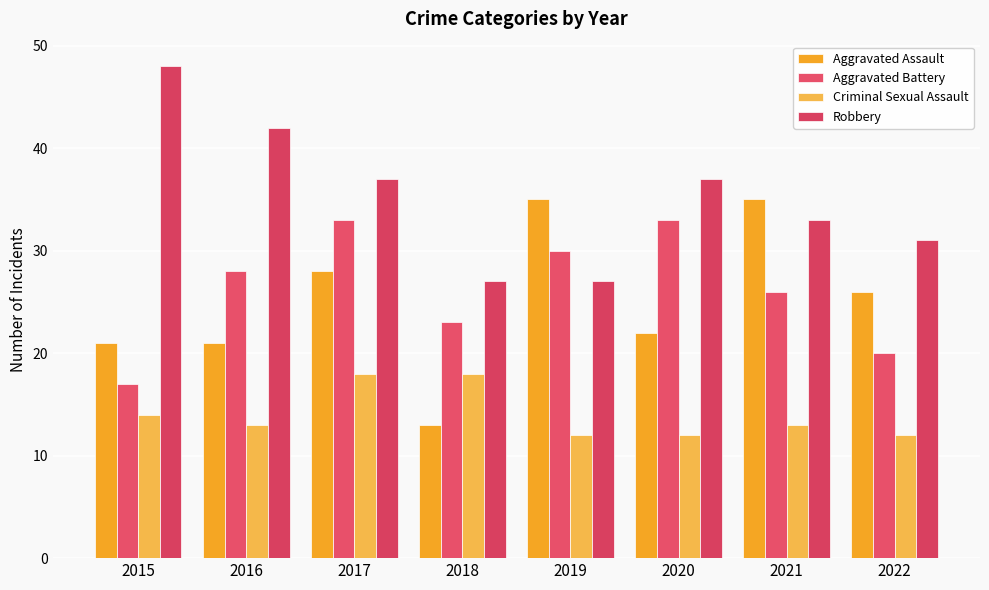

Reading right to left, transcribe all the data shown in this chart.

Aggravated Assault: 26	35	22	35	13	28	21	21
Aggravated Battery: 20	26	33	30	23	33	28	17
Criminal Sexual Assault: 12	13	12	12	18	18	13	14
Robbery: 31	33	37	27	27	37	42	48